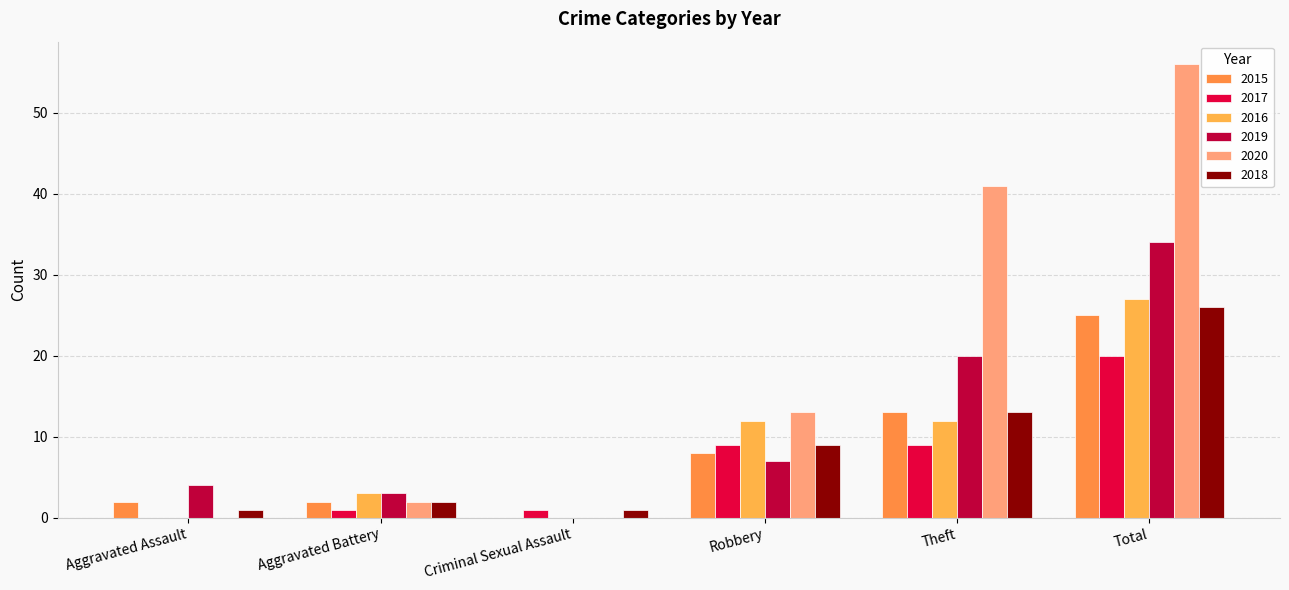

Rank the series at Robbery from lowest to highest value.

2019, 2015, 2017, 2018, 2016, 2020